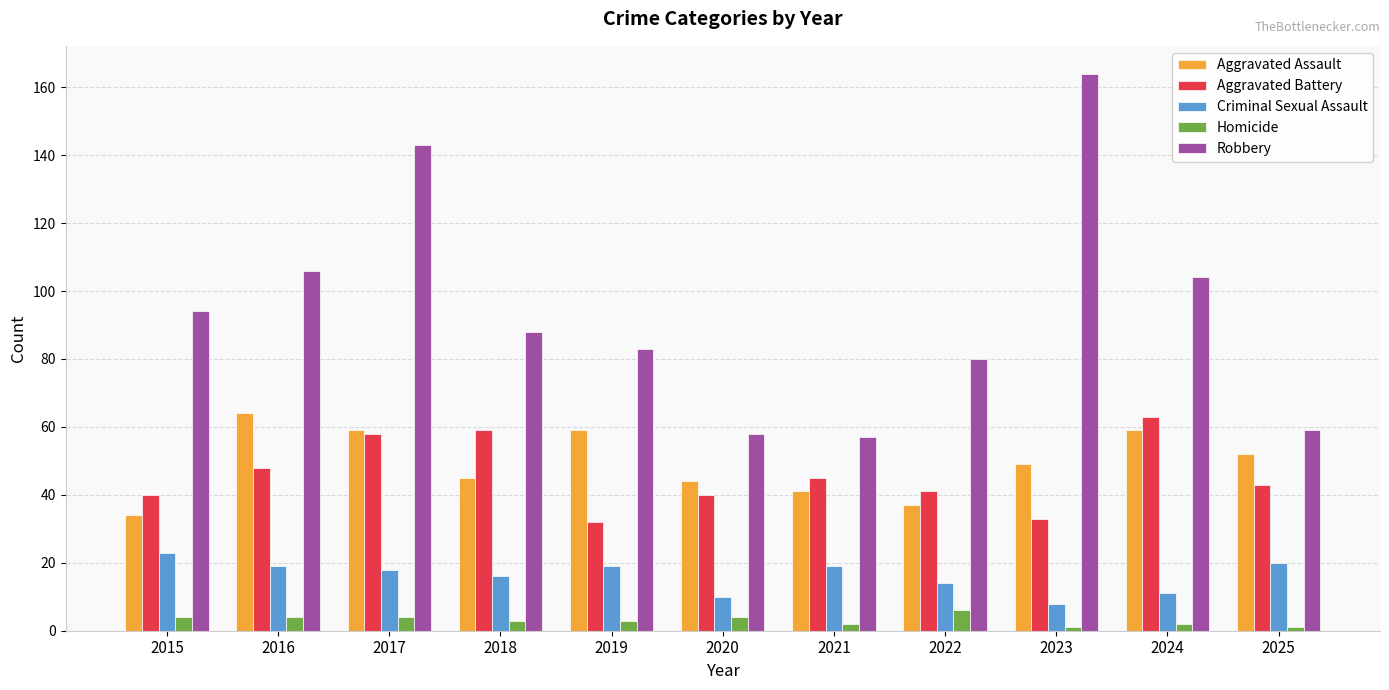

Does the chart contain any negative values?

No